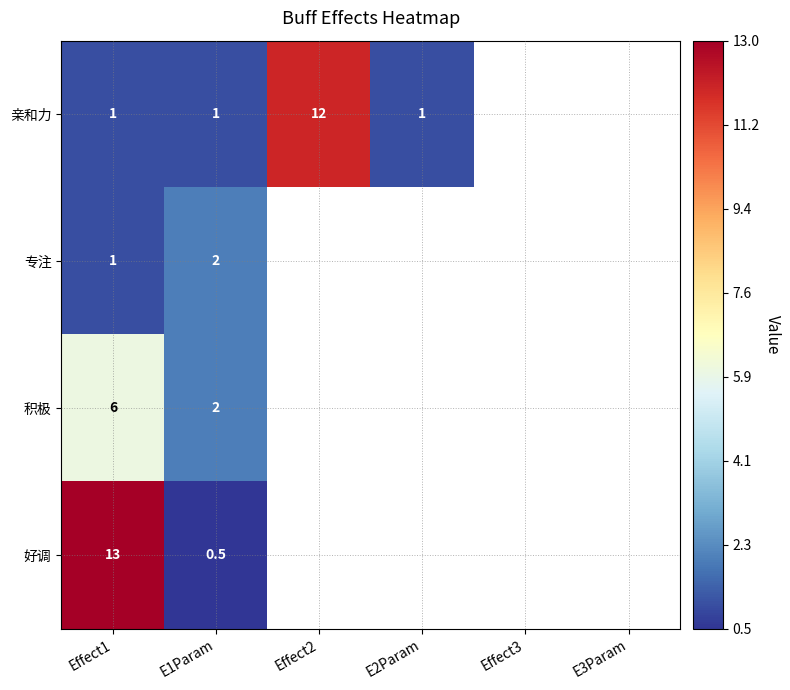

What is the difference between the highest and lowest values at E1Param?

1.5